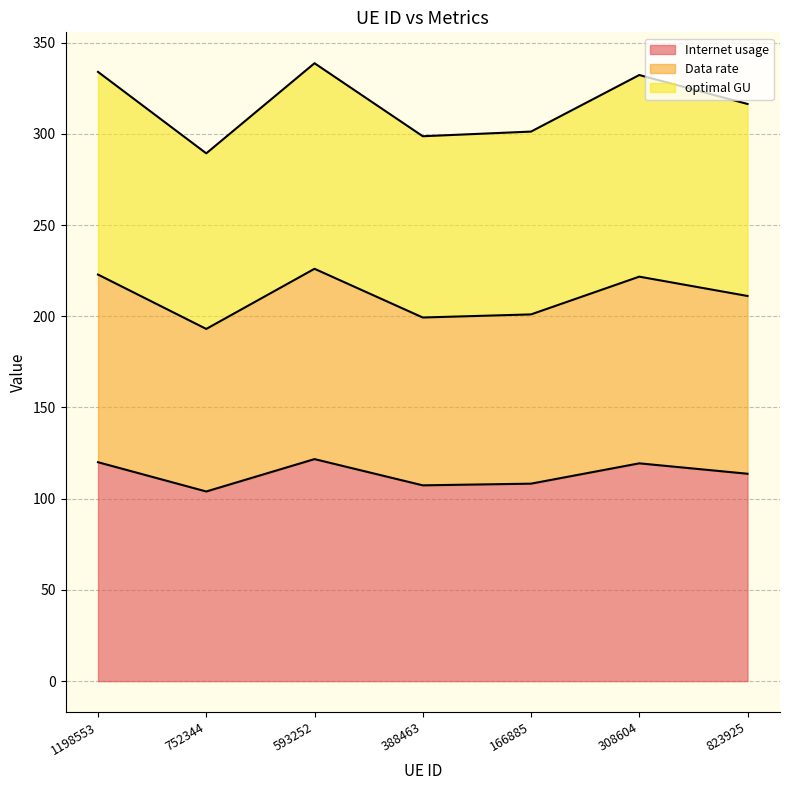

What is the total value across all series at 388463?

298.7